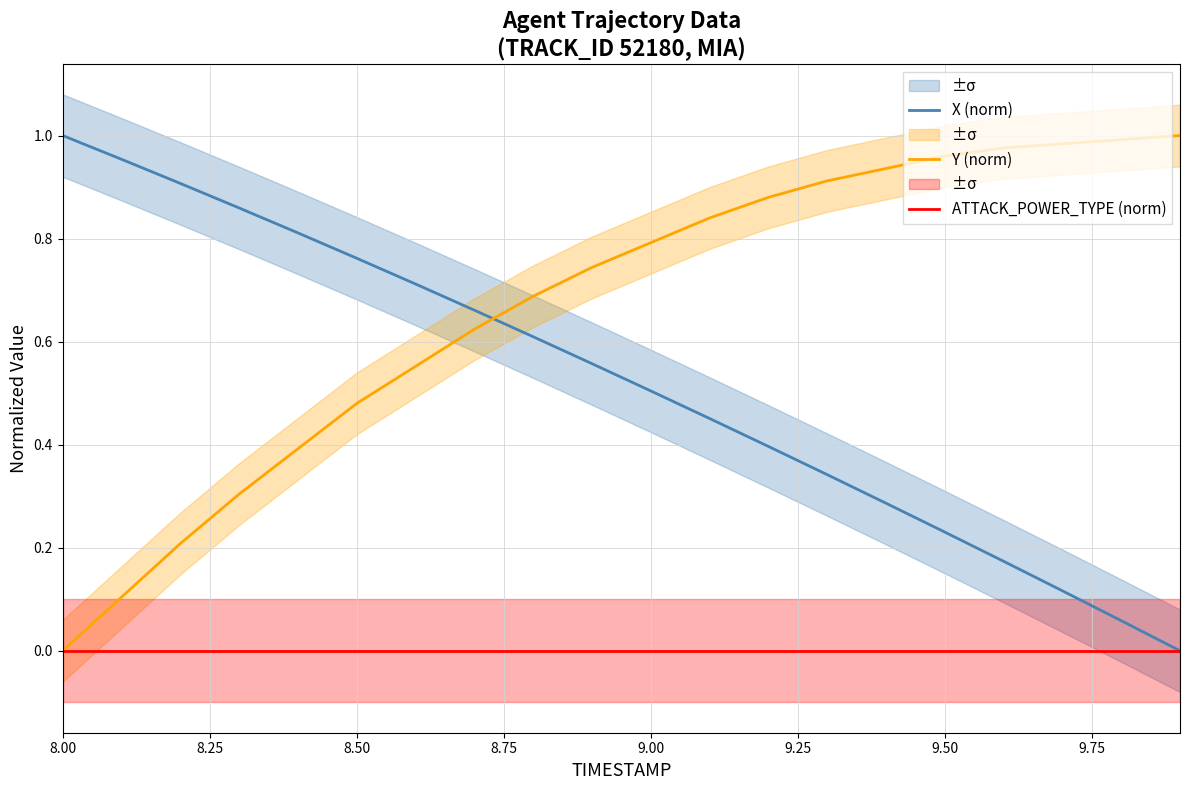

How many times do X (norm) and Y (norm) cross each other?

1